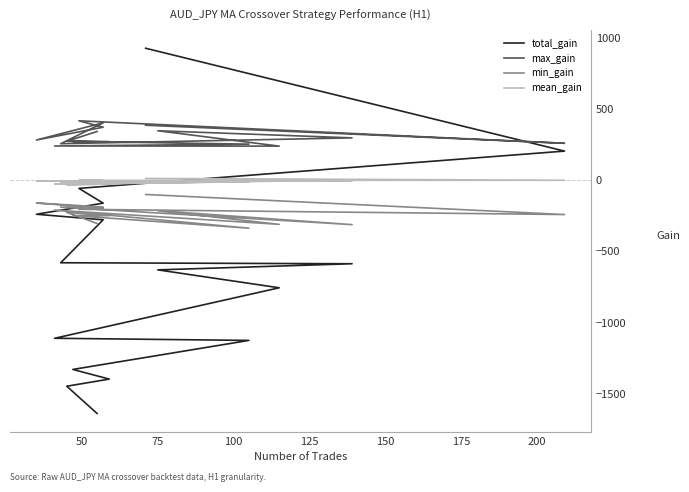

How many times do min_gain and total_gain cross each other?

1